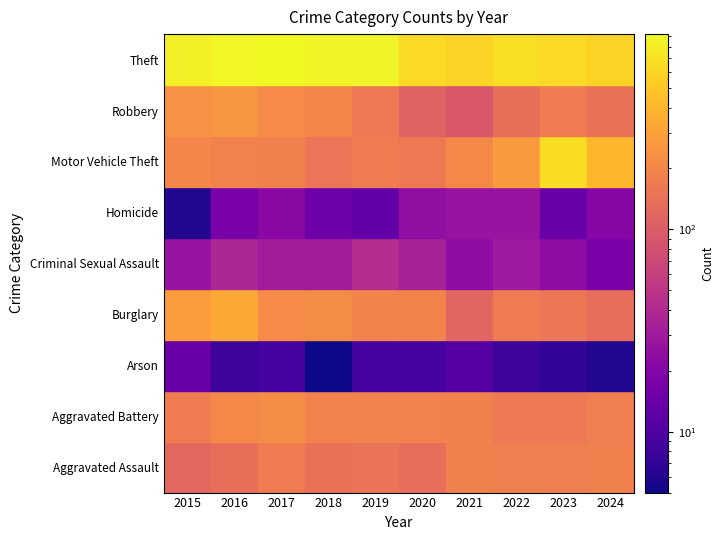

Which series has the largest range (max minus min)?

Motor Vehicle Theft